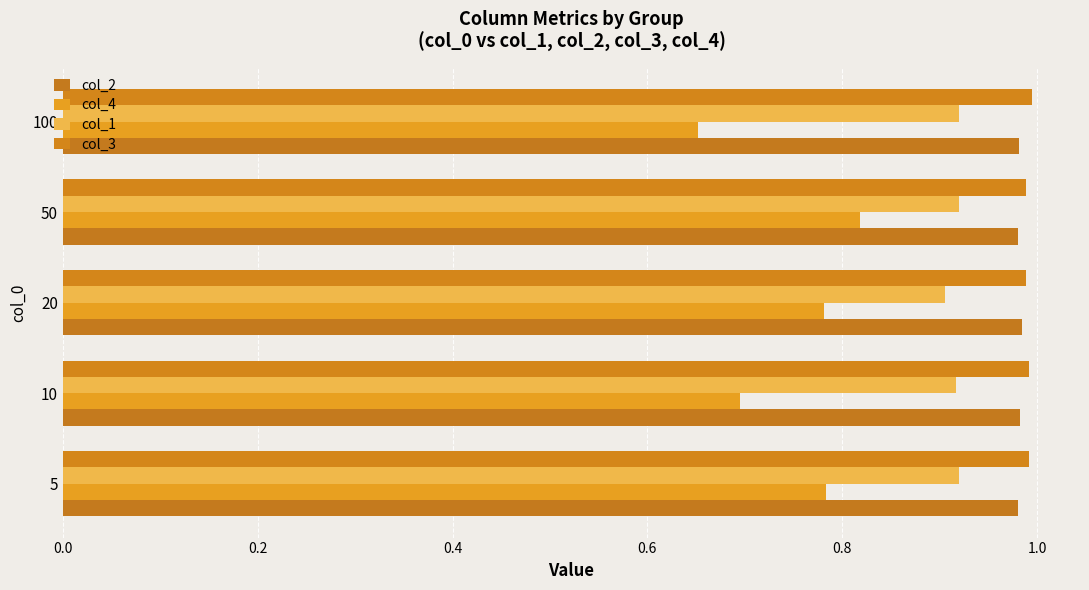

How many data points does each series have?

5